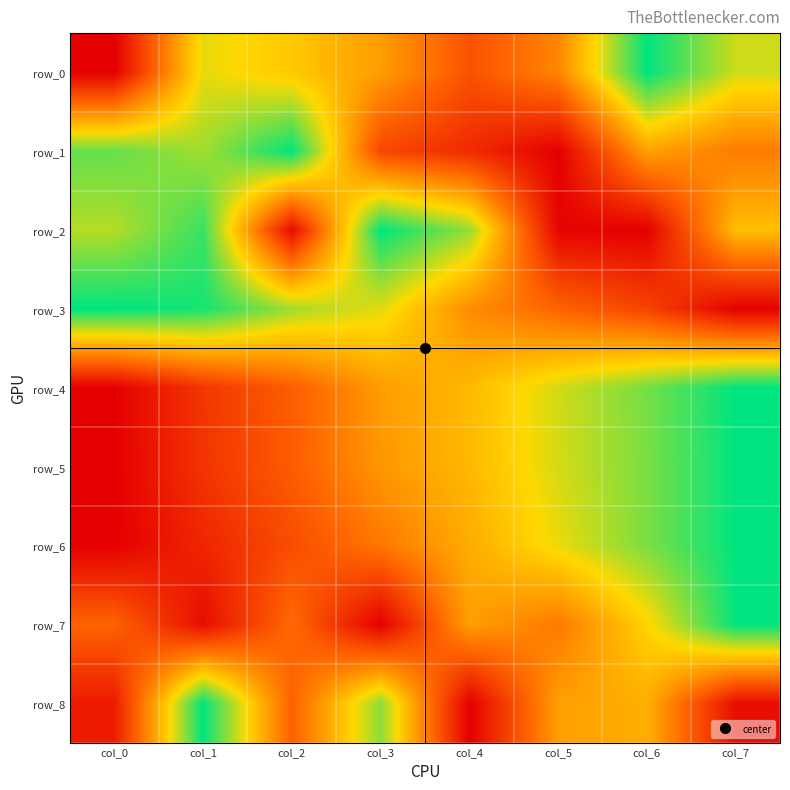

What is the difference between the row_6 values at col_1 and col_6?

0.7